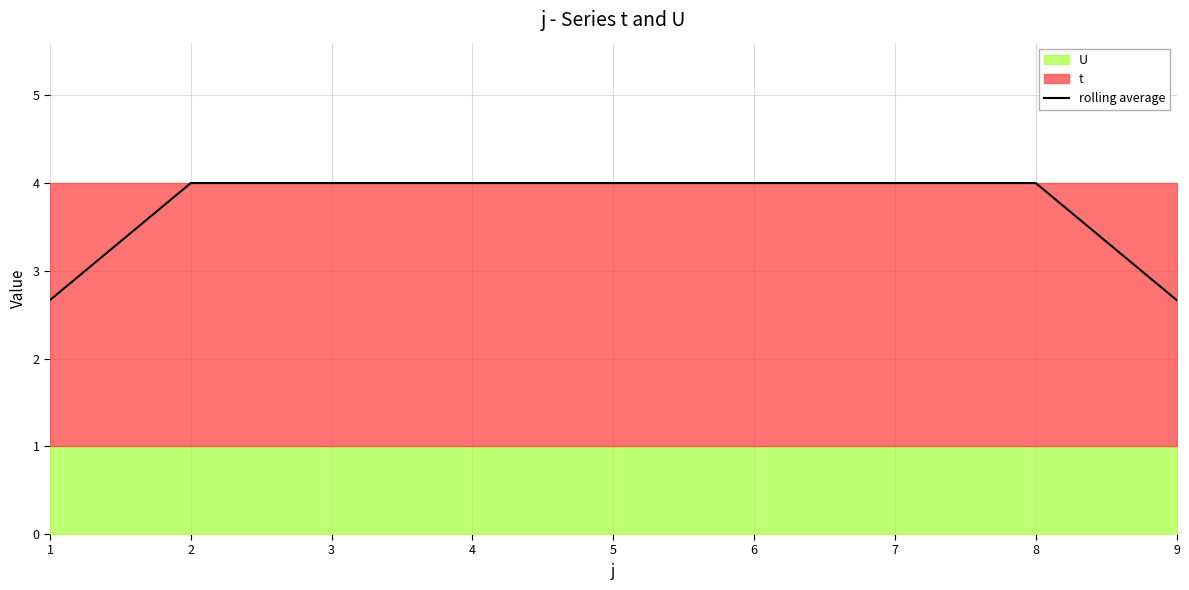

What is the difference between the maximum and second lowest values?

1.3